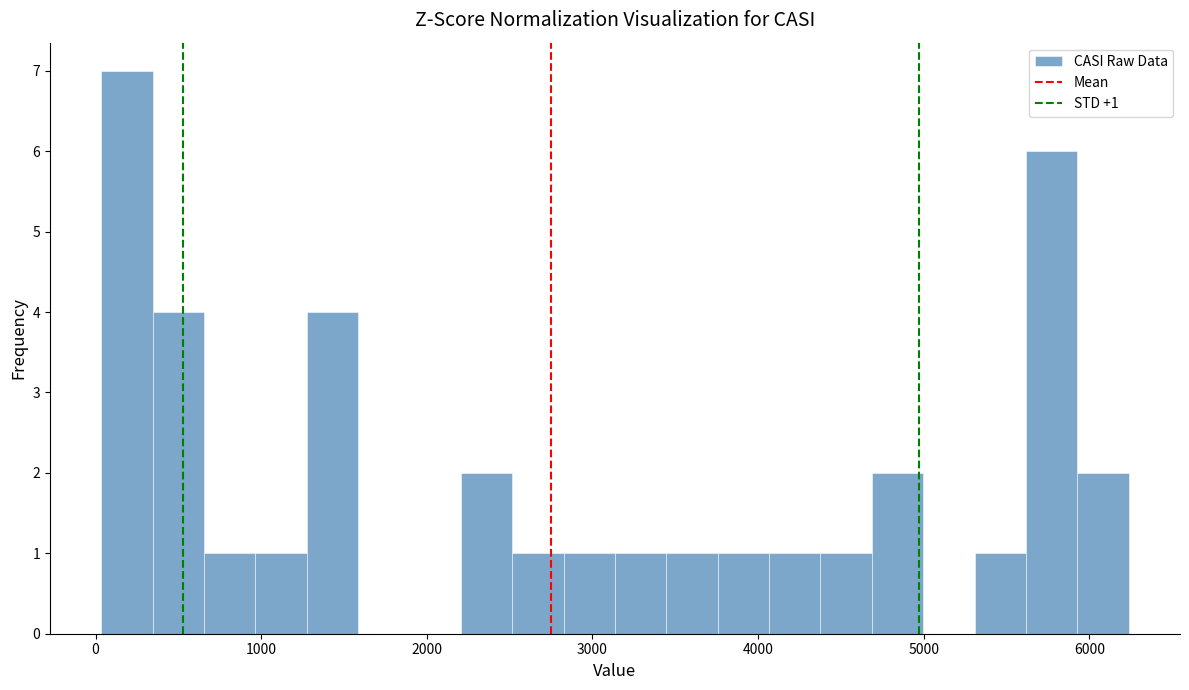

Around what value on the x-axis is the tallest bar? Give the approximate position of its centre, as read against the axis.

200